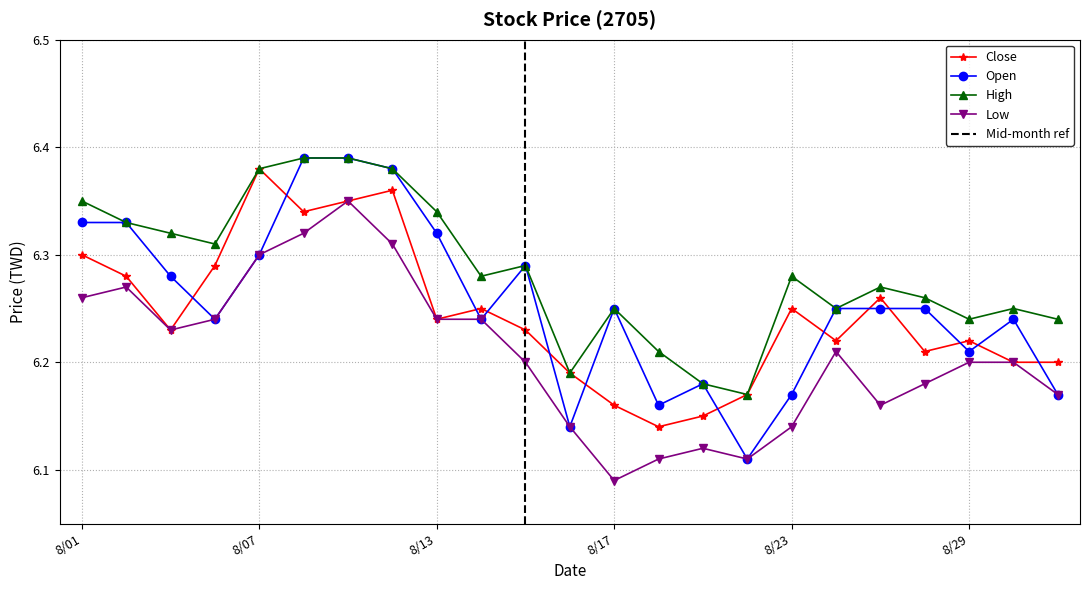

Which category has the lowest value in the Open series?

107/08/22